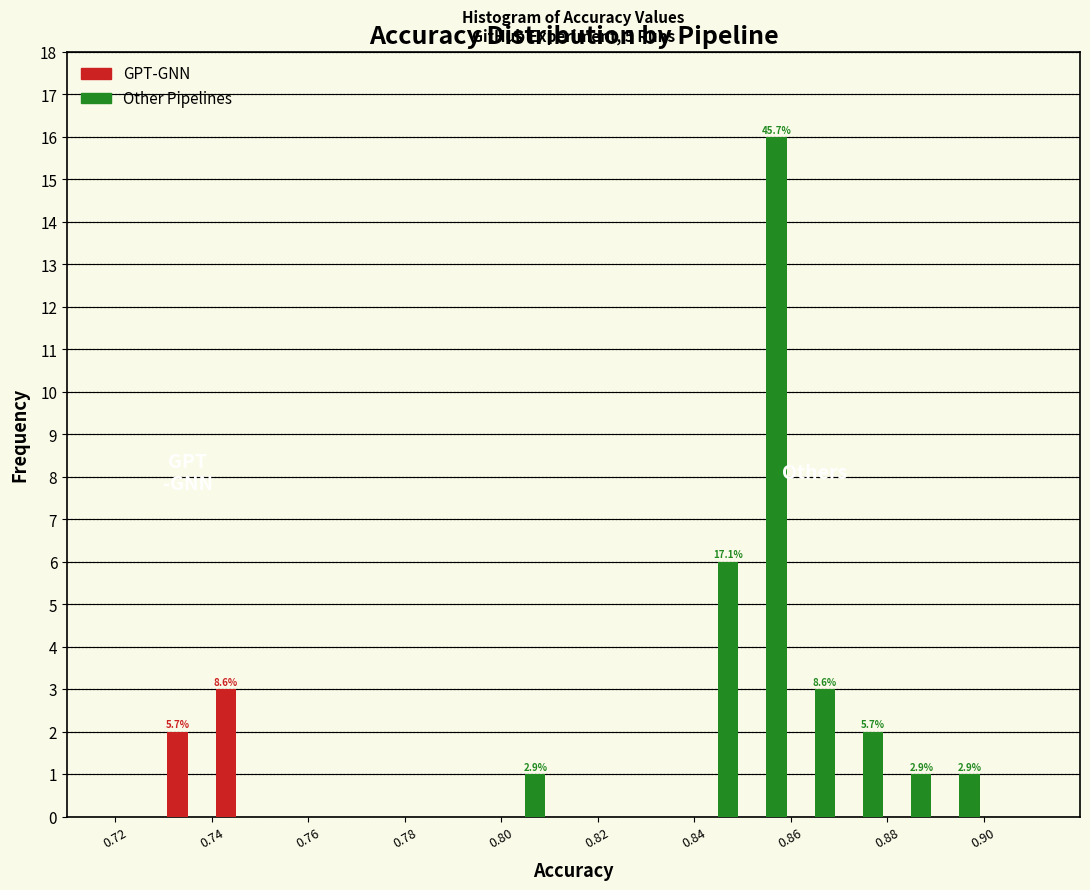

In the Other Pipelines series, which range on the x-axis has the tallest bar?

0.85 to 0.86